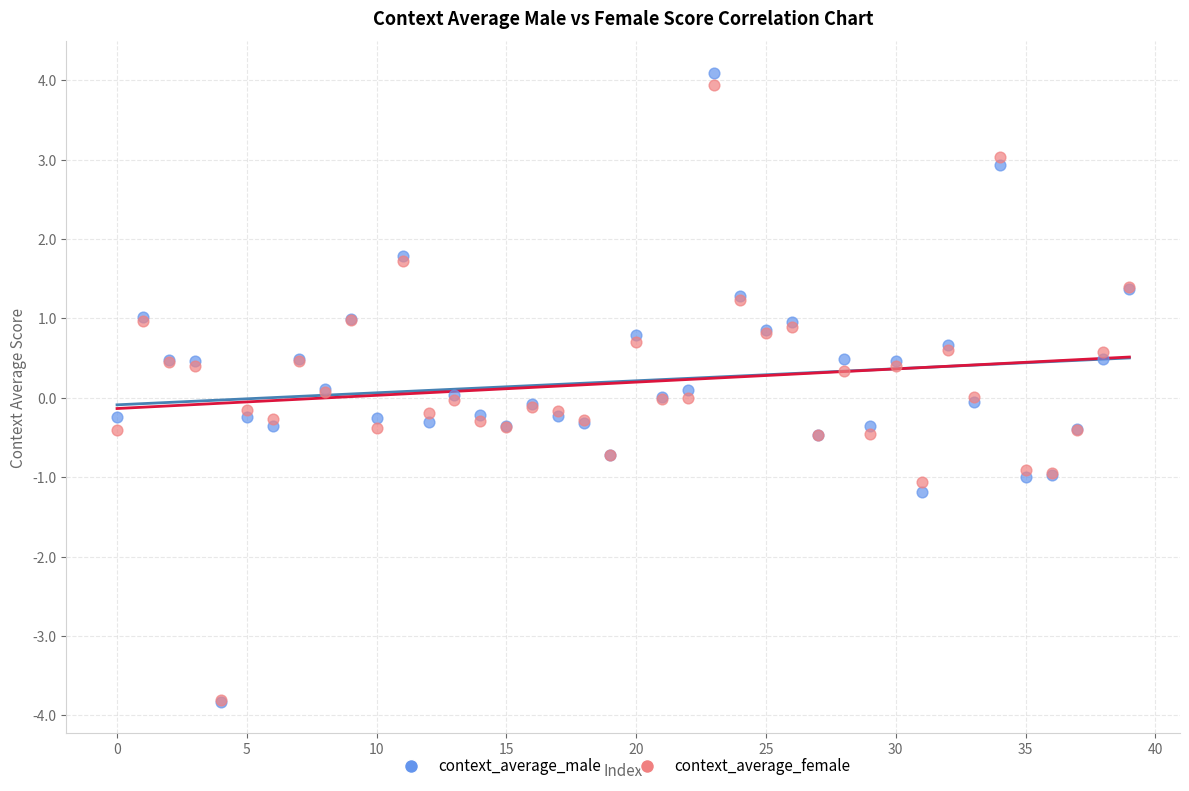

What are all the series names shown in the legend?

context_average_male, context_average_female